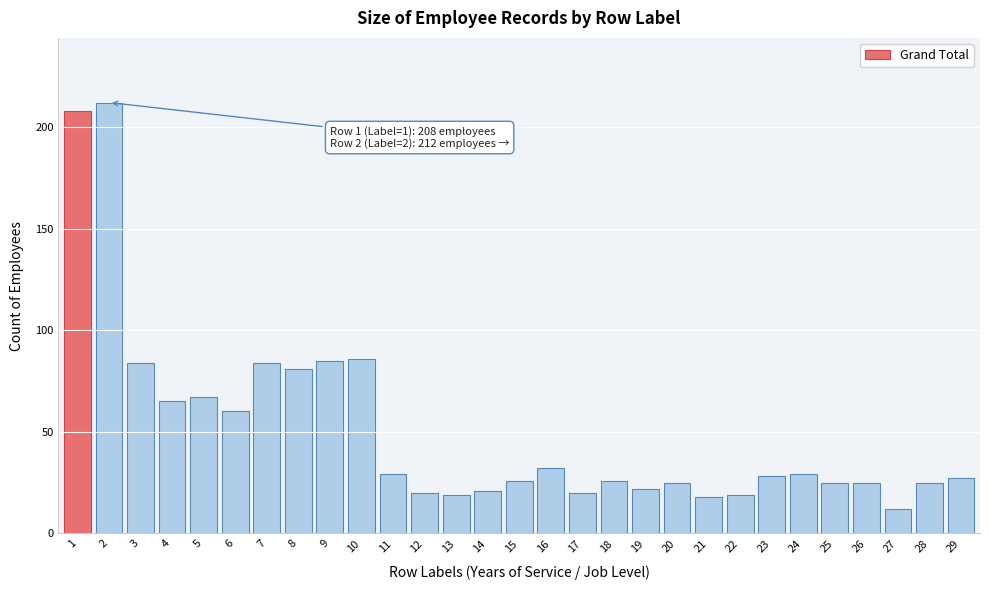

Reading left to right, extract all data points from this chart.

1=208	2=212	3=84	4=65	5=67	6=60	7=84	8=81	9=85	10=86	11=29	12=20	13=19	14=21	15=26	16=32	17=20	18=26	19=22	20=25	21=18	22=19	23=28	24=29	25=25	26=25	27=12	28=25	29=27